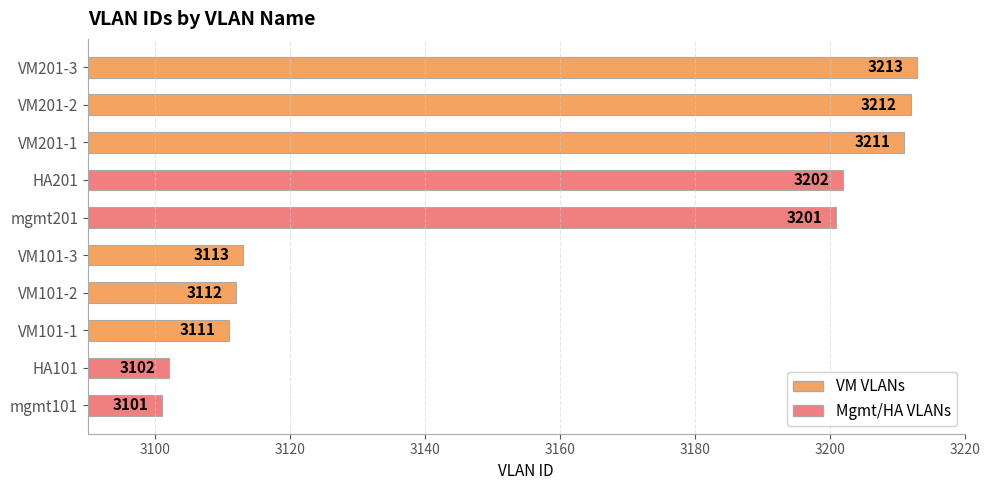

What is the smallest value displayed?

3101